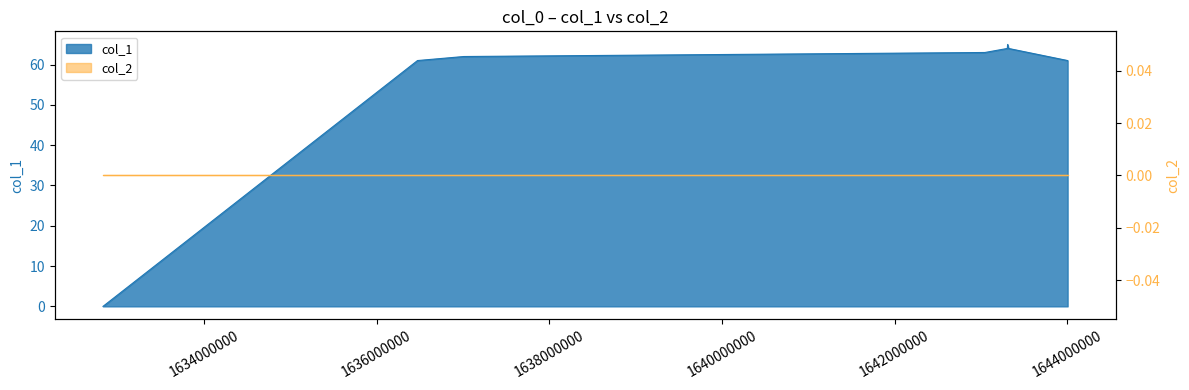

What is the difference between the values at 1644002130 and 1637010604?

1